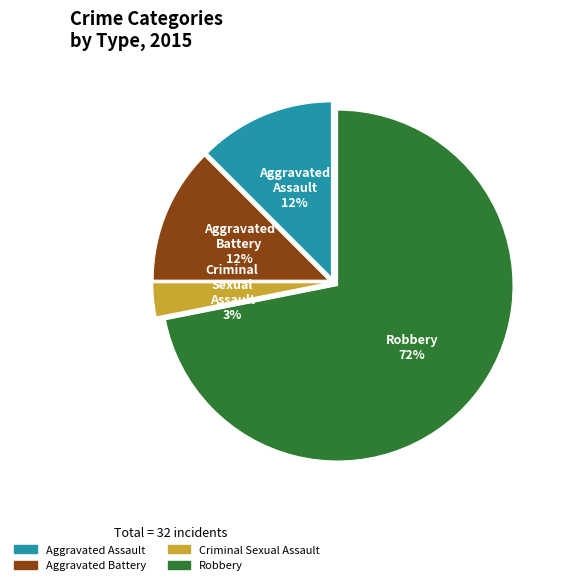

To the nearest percent, what is the difference between the Aggravated Battery and Criminal Sexual Assault slice percentages?

9%